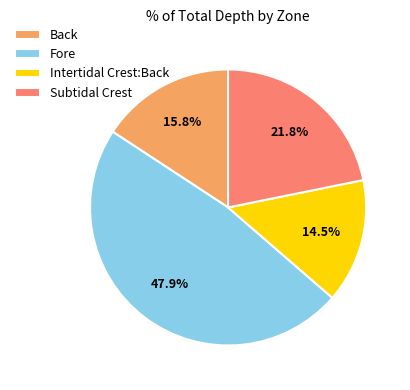

True or false: Intertidal Crest:Back accounts for 8% of the total.

False